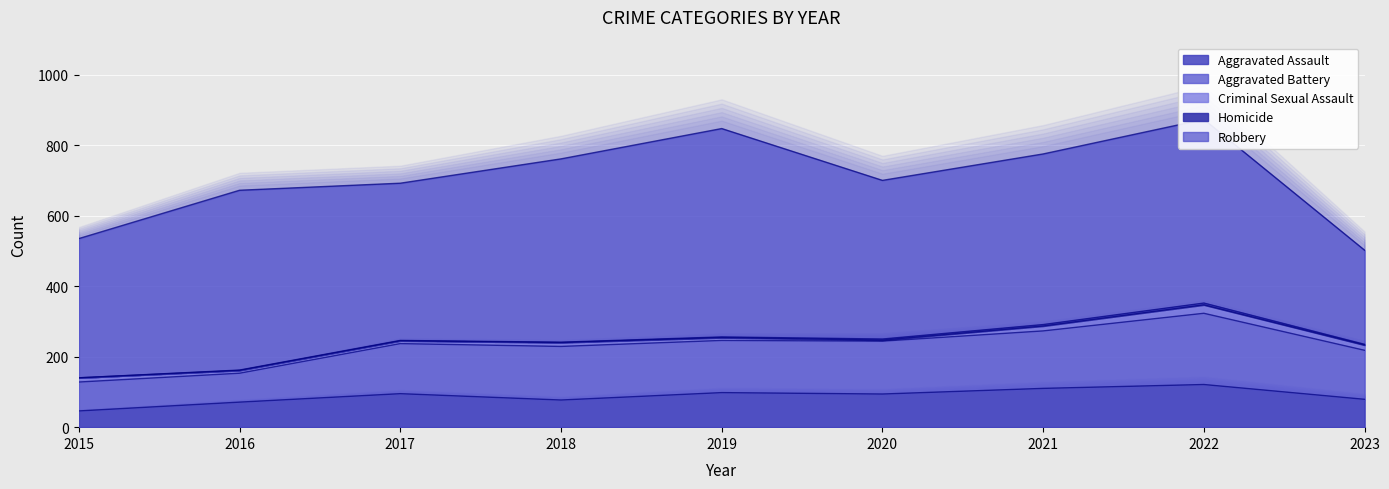

At which label does Robbery first exceed 484?

2016